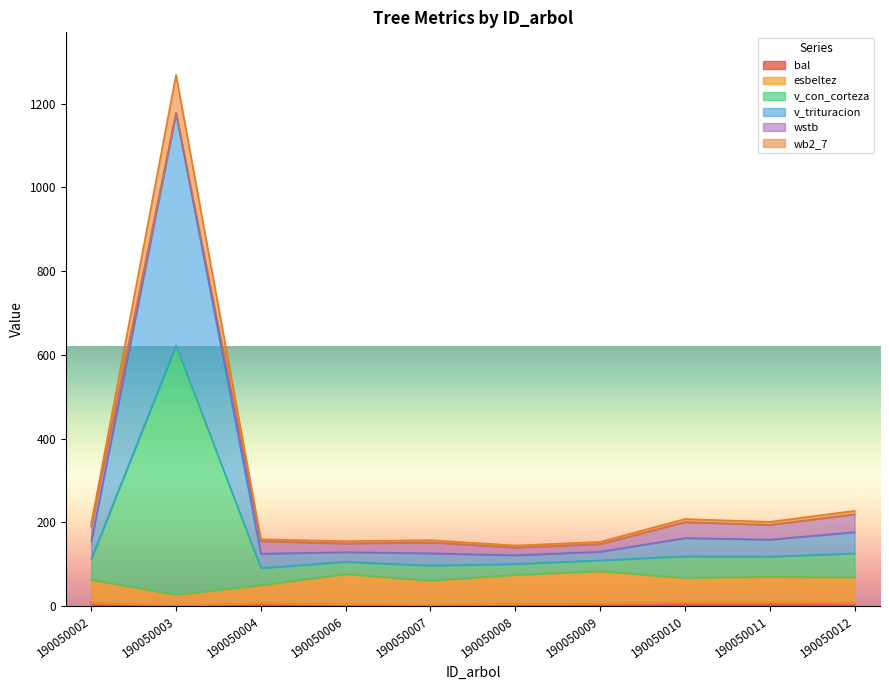

How many values in the bal series are below 6?

5